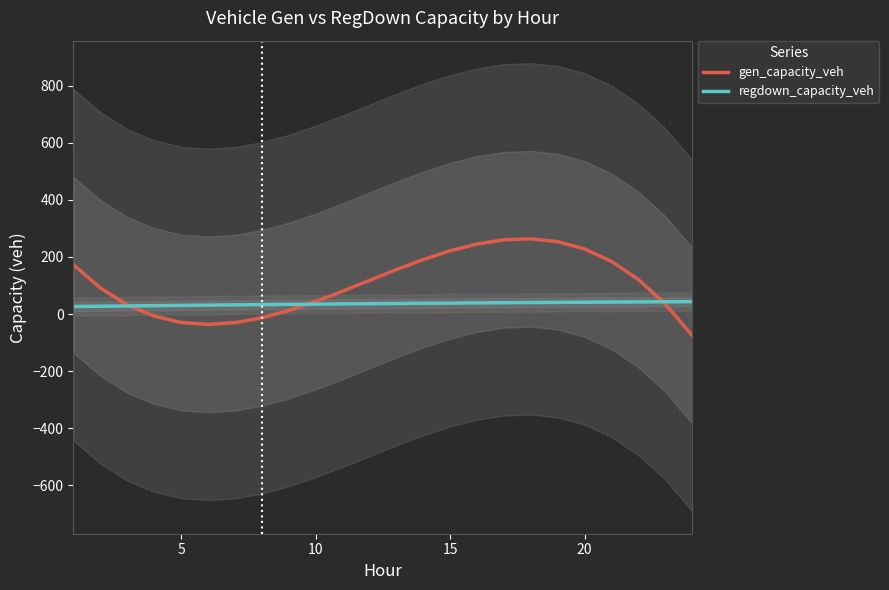

How many distinct data groups are displayed?

2